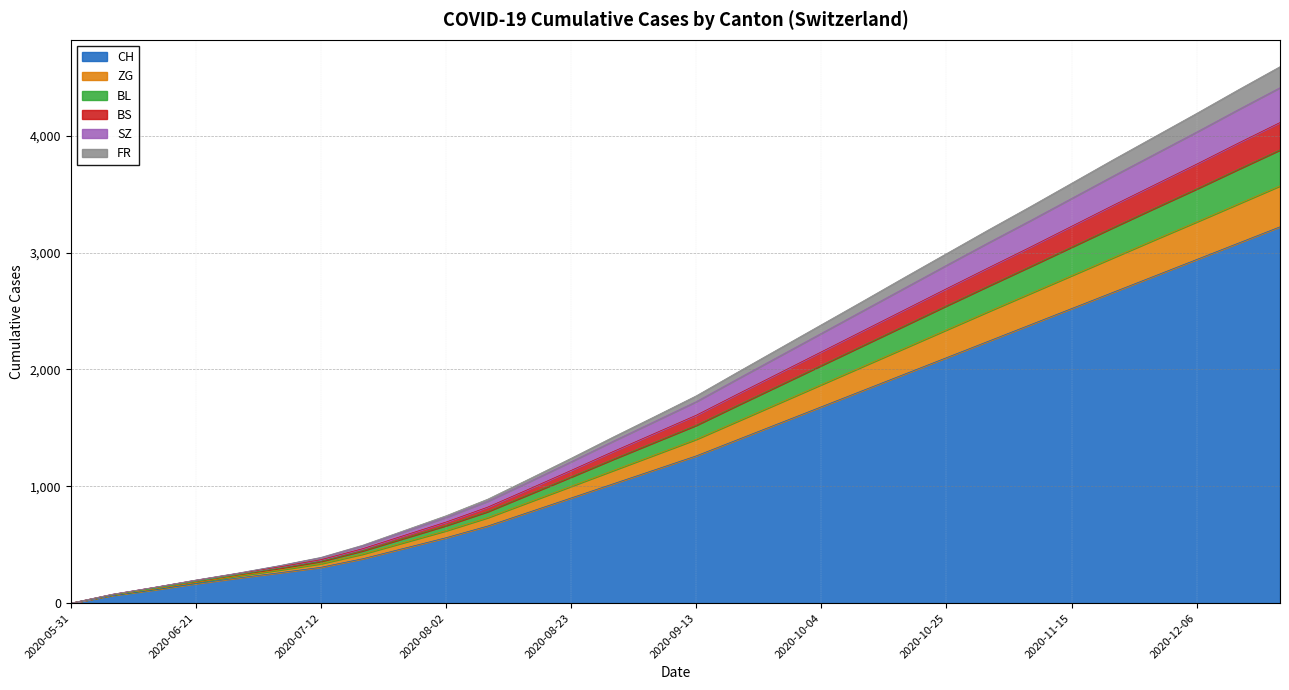

How many data points in CH are less than 1608?

15